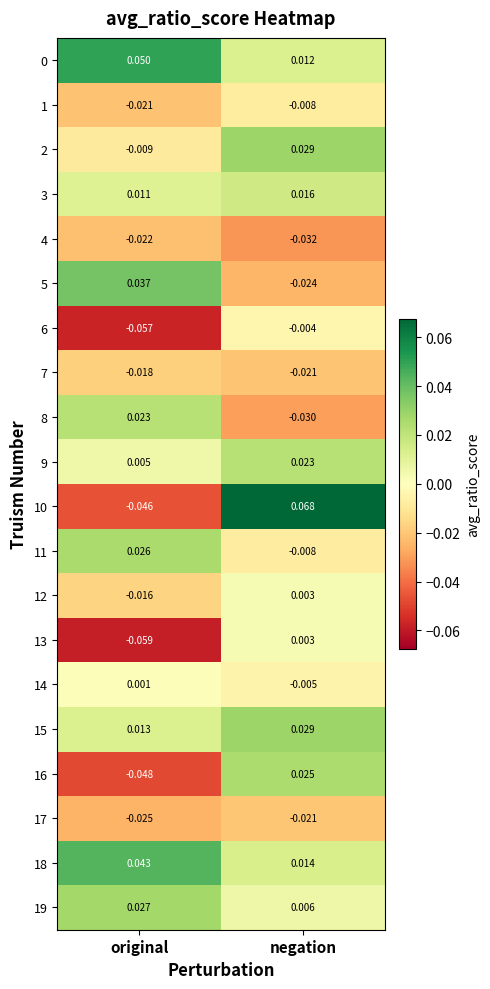

At which label does 18 reach its peak?

original